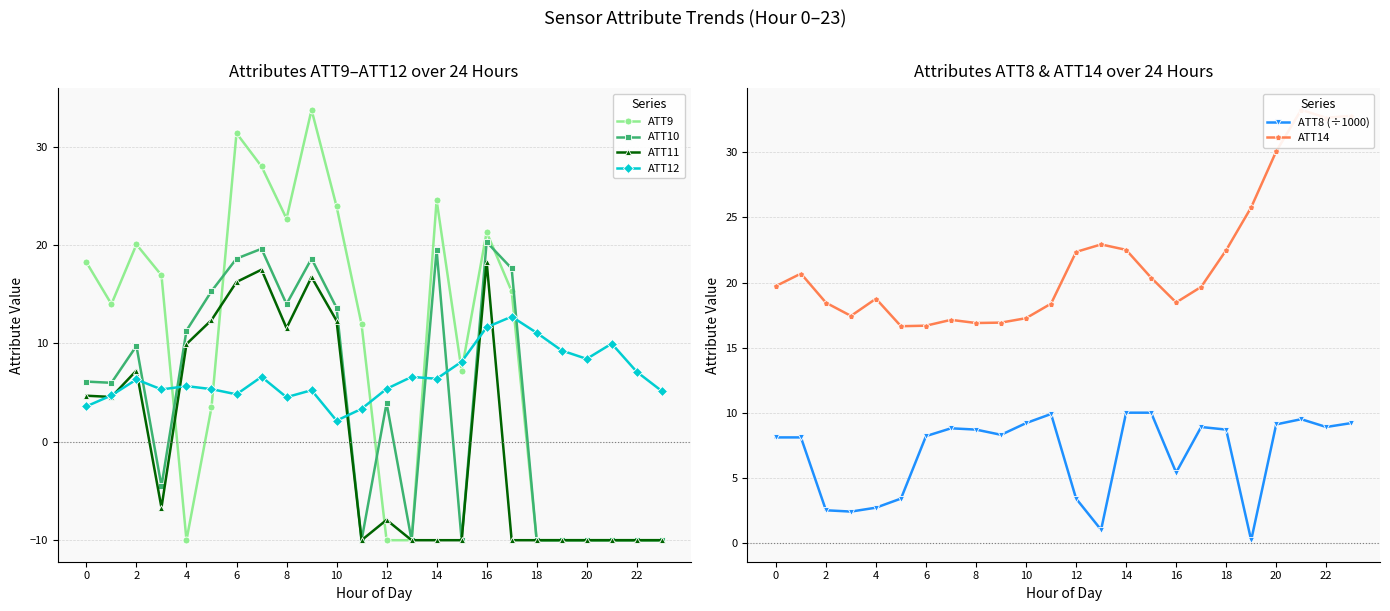

True or false: ATT14 and ATT11 cross at least once.

True